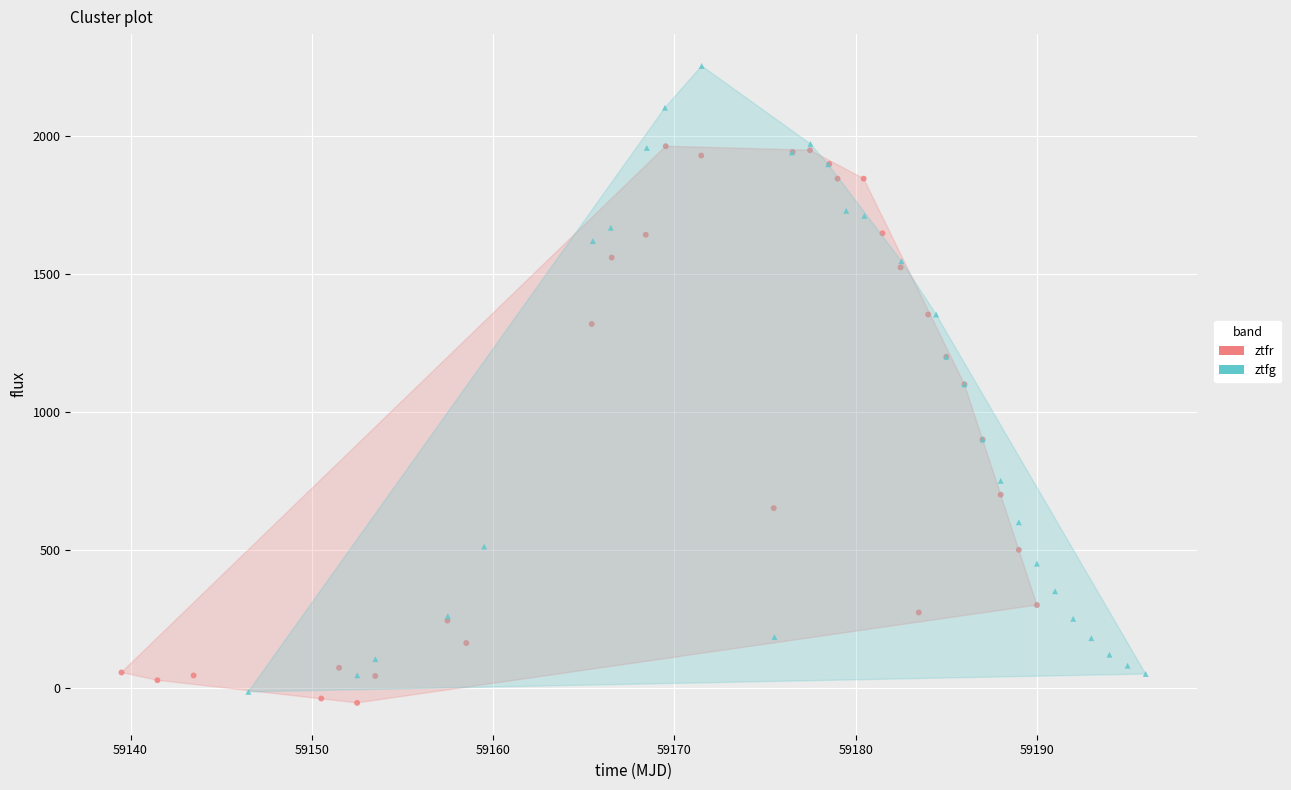

Which series reaches the maximum Y coordinate?

ztfg